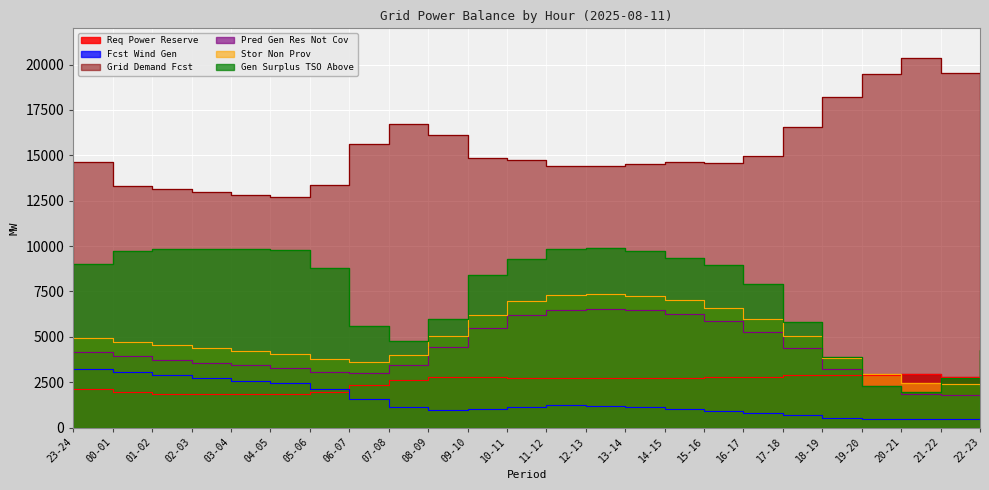

What is the difference between the highest and lowest values at 16-17?

14125